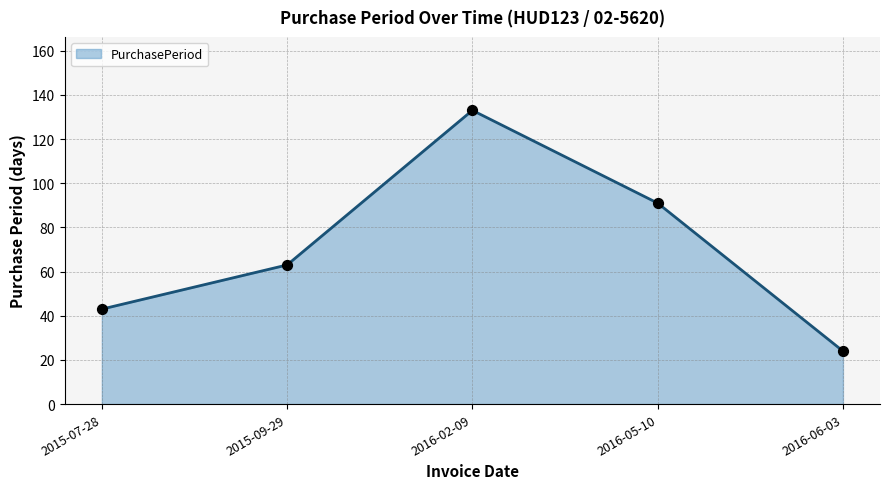

What is the change in value from 2016-02-09 to 2016-06-03?

-109